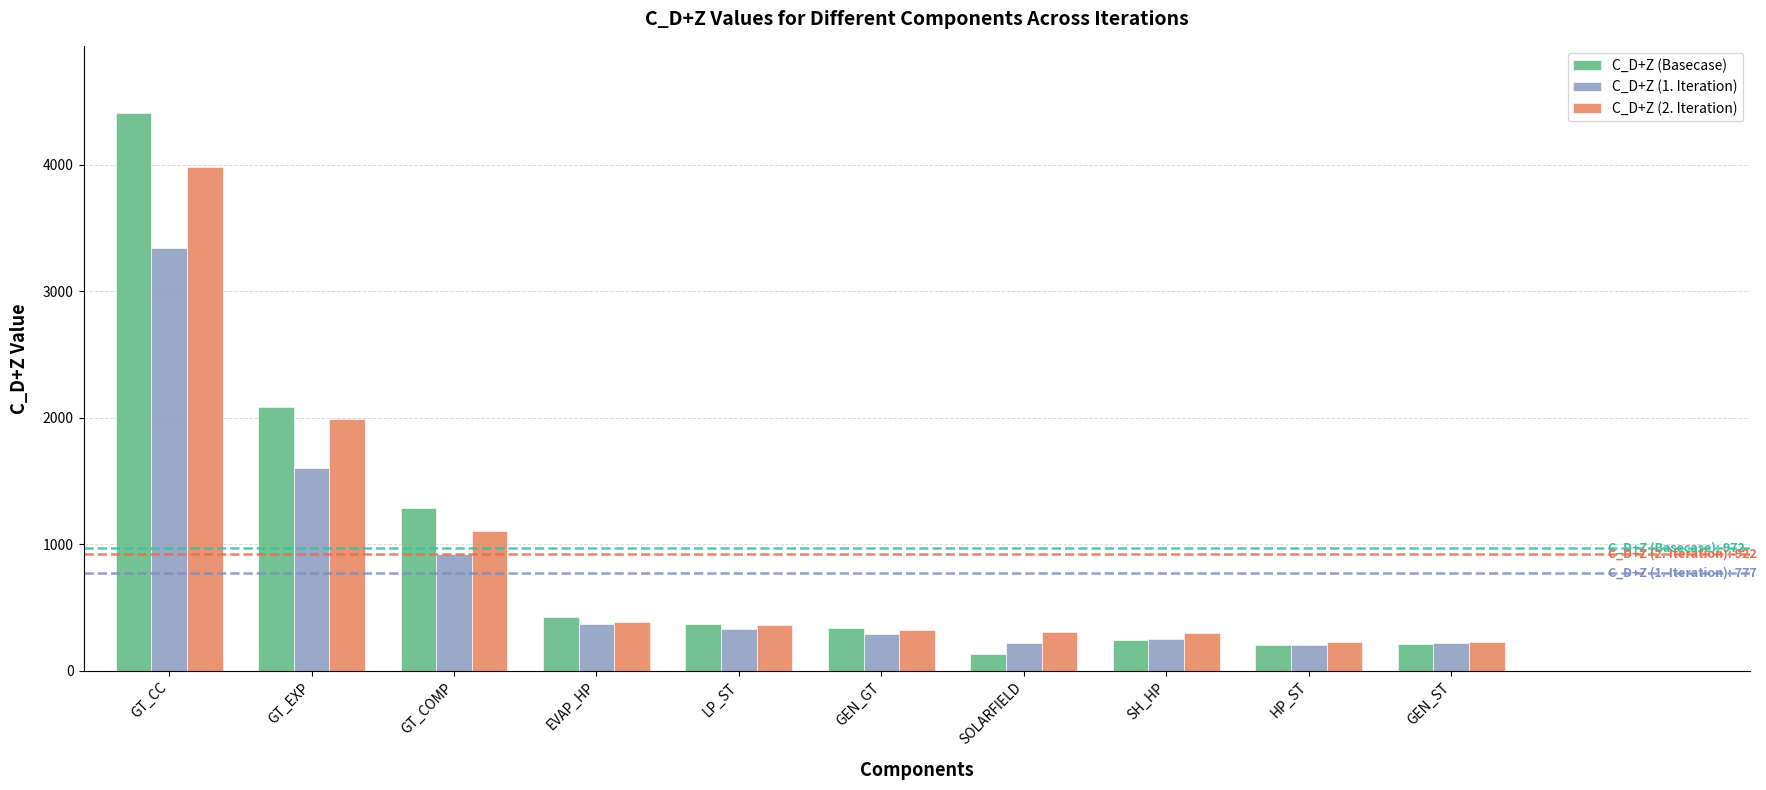

What are all the series names shown in the legend?

C_D+Z (Basecase), C_D+Z (1. Iteration), C_D+Z (2. Iteration)